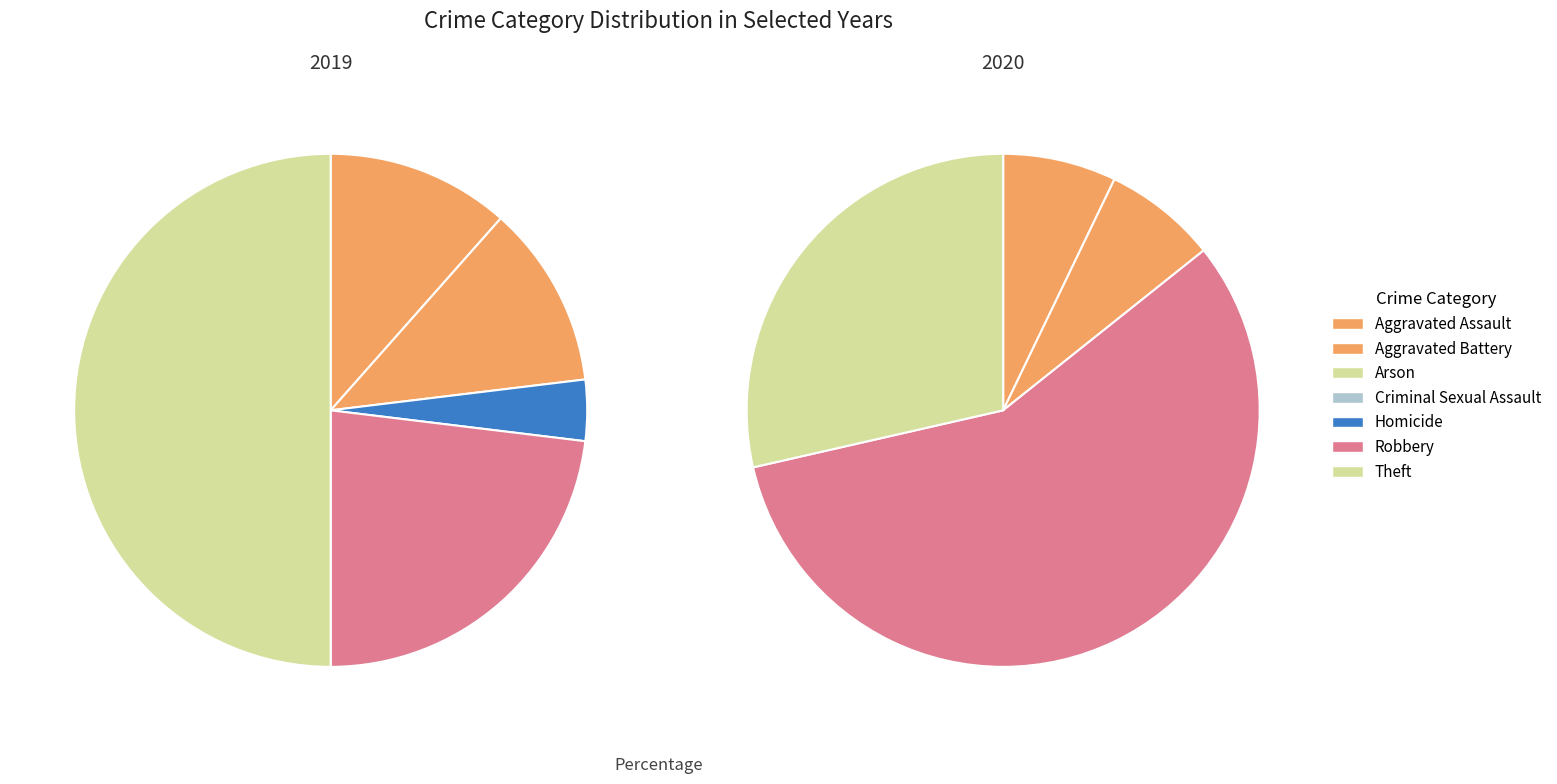

What percentage is the Robbery slice, to the nearest percent?

23%